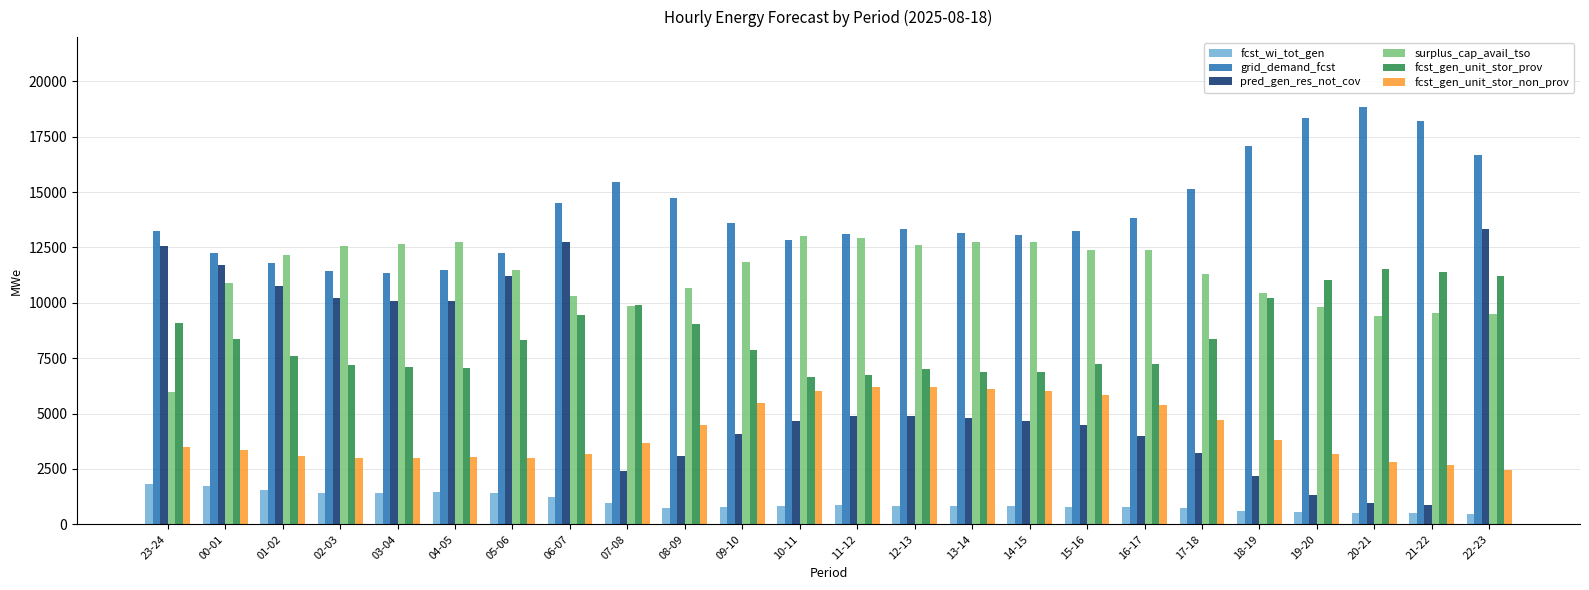

What is the difference between the highest and lowest values at 09-10?

12808